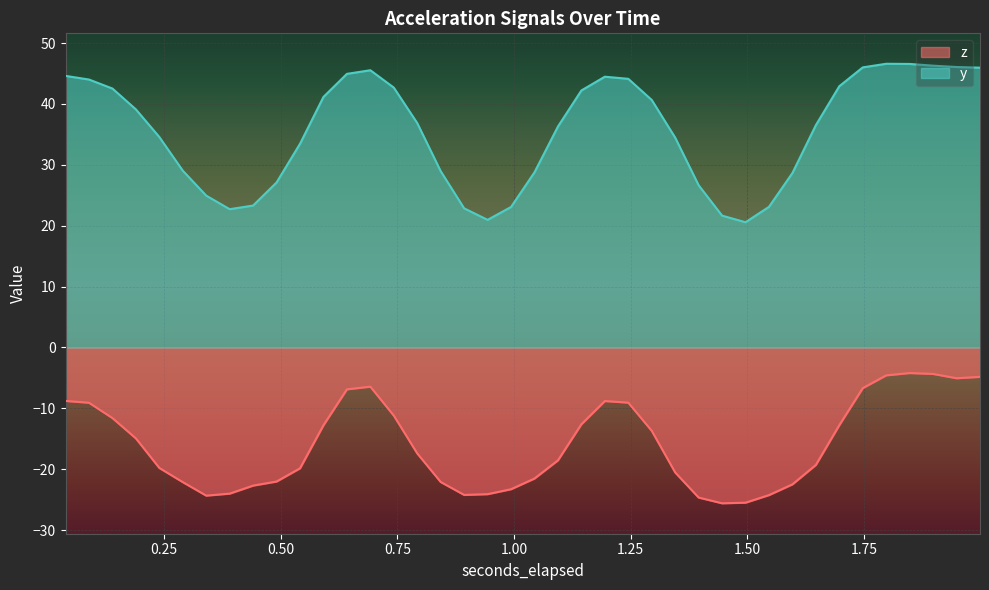

What is the difference between the highest and lowest values at 1.244781494140625?

53.2